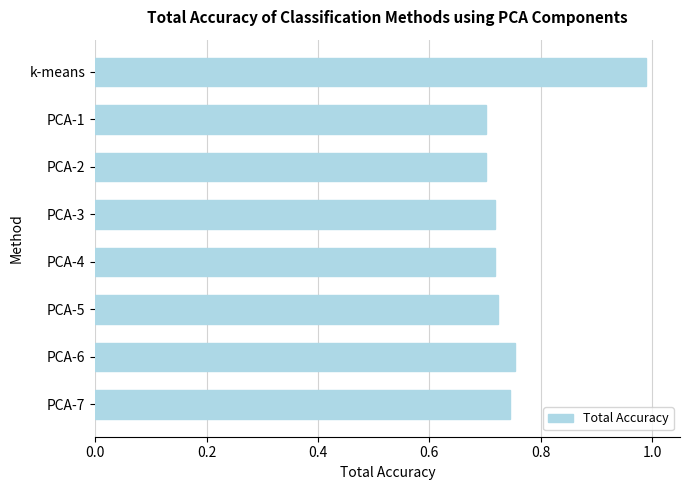

What is the difference between the maximum and minimum values?

0.3